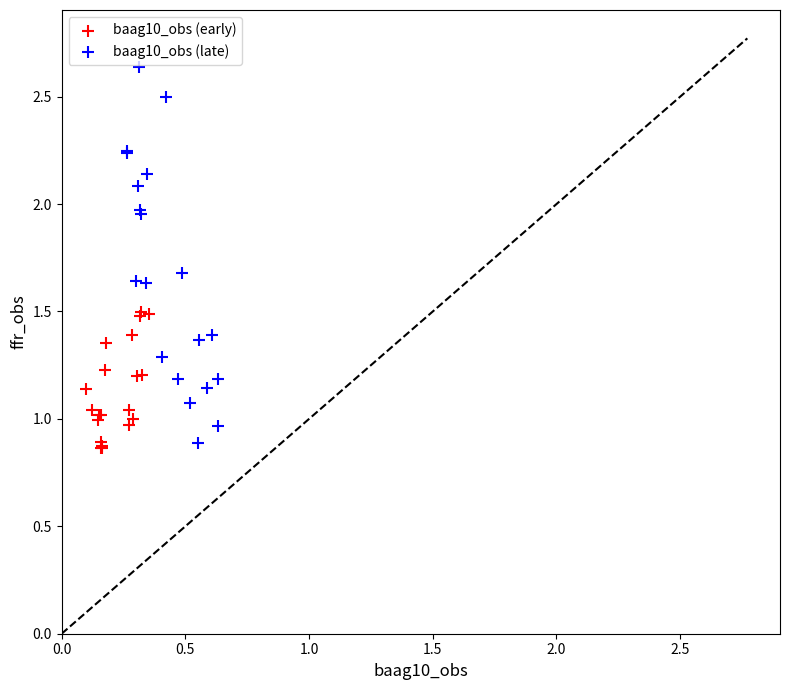

What are all the series names shown in the legend?

baag10_obs (early), baag10_obs (late)